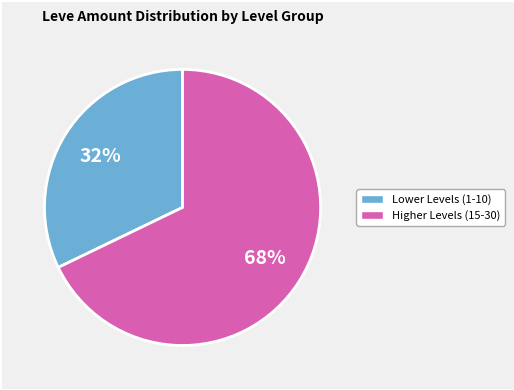

How many segments does this pie chart have?

2